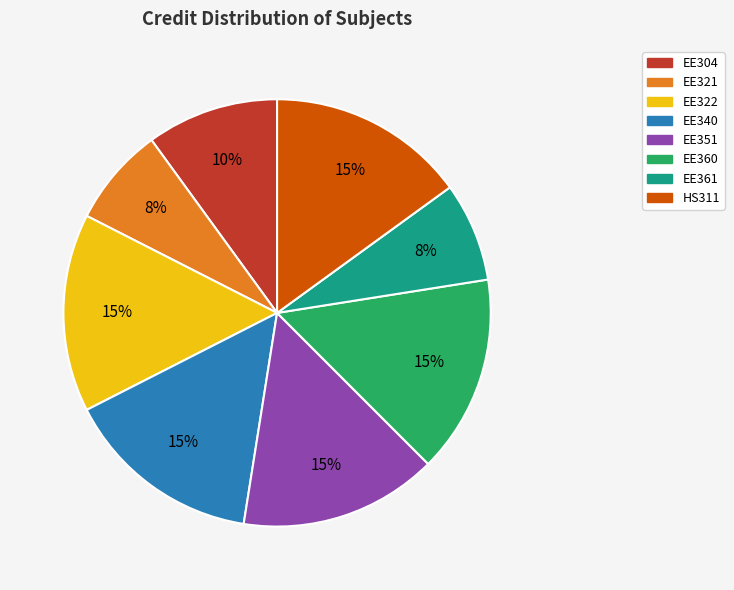

To the nearest percent, what is the combined percentage of EE340 and HS311?

30%